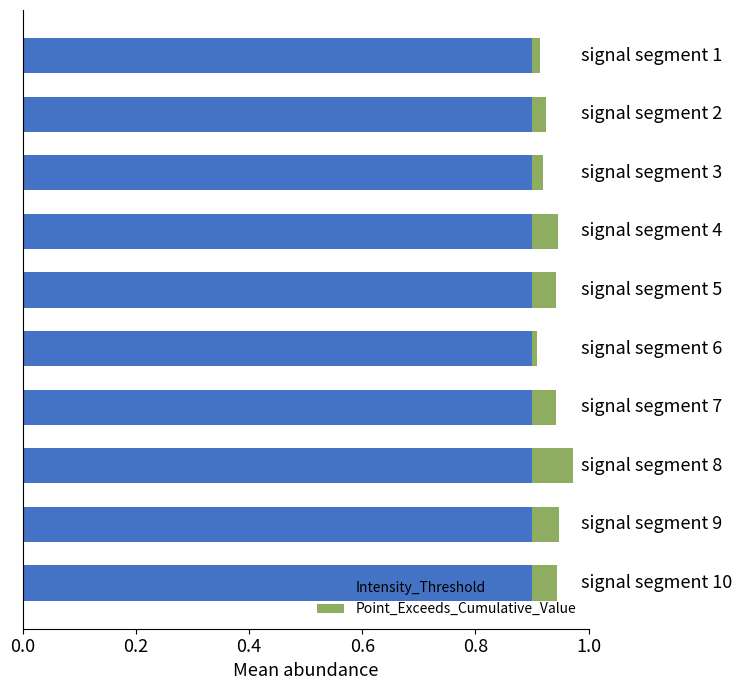

What is the highest value of the Intensity_Threshold series?

0.9